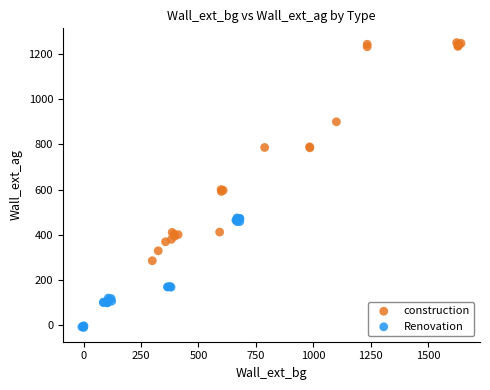

Which series reaches the minimum Y coordinate?

Renovation